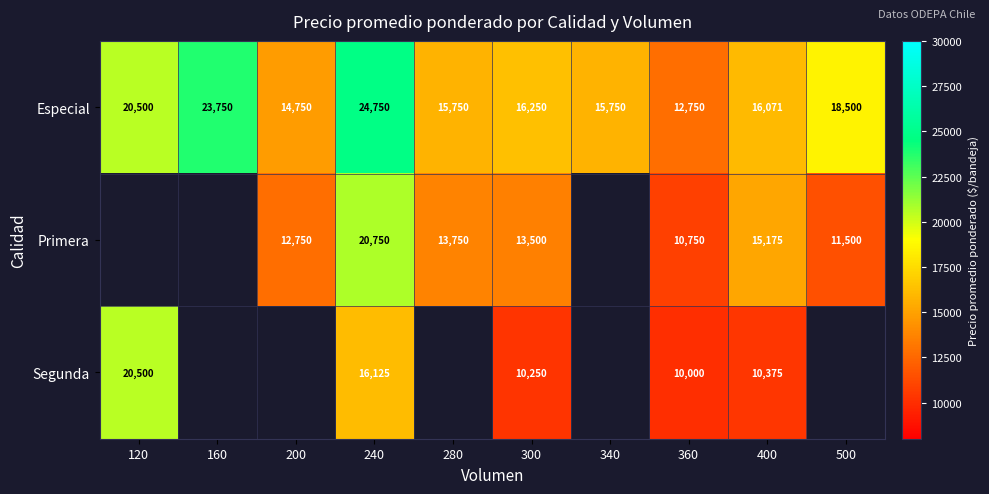

Count the number of categories in the chart.

10